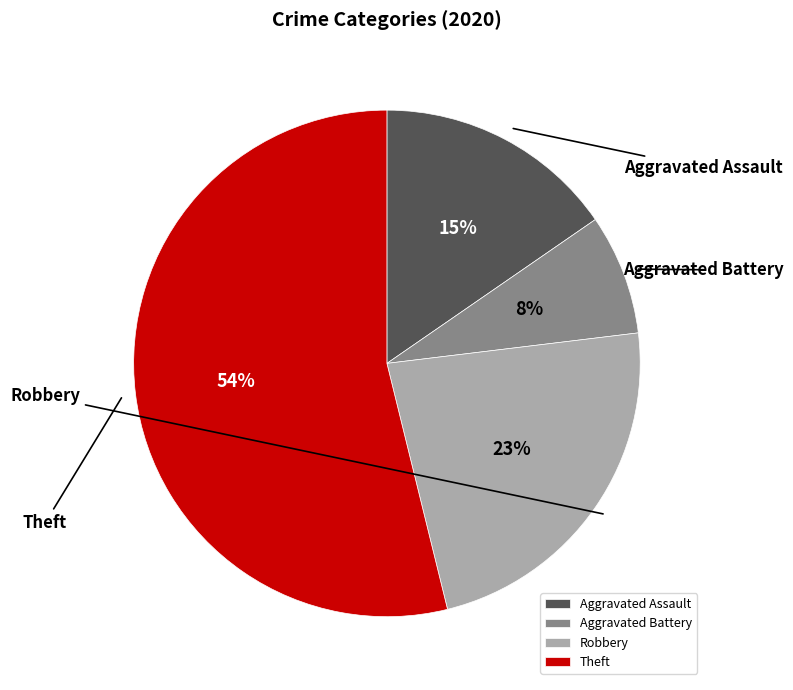

To the nearest percent, what portion does Aggravated Battery represent?

8%